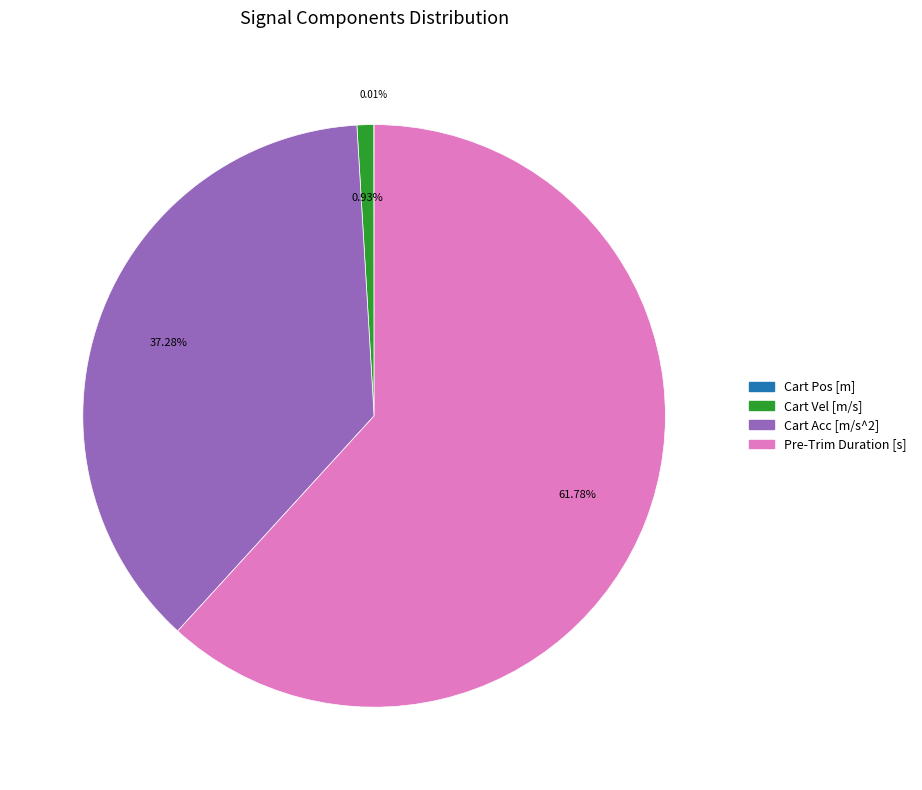

Approximately how many times larger is the value at Pre-Trim Duration [s] compared to Cart Acc [m/s^2]?

1.7